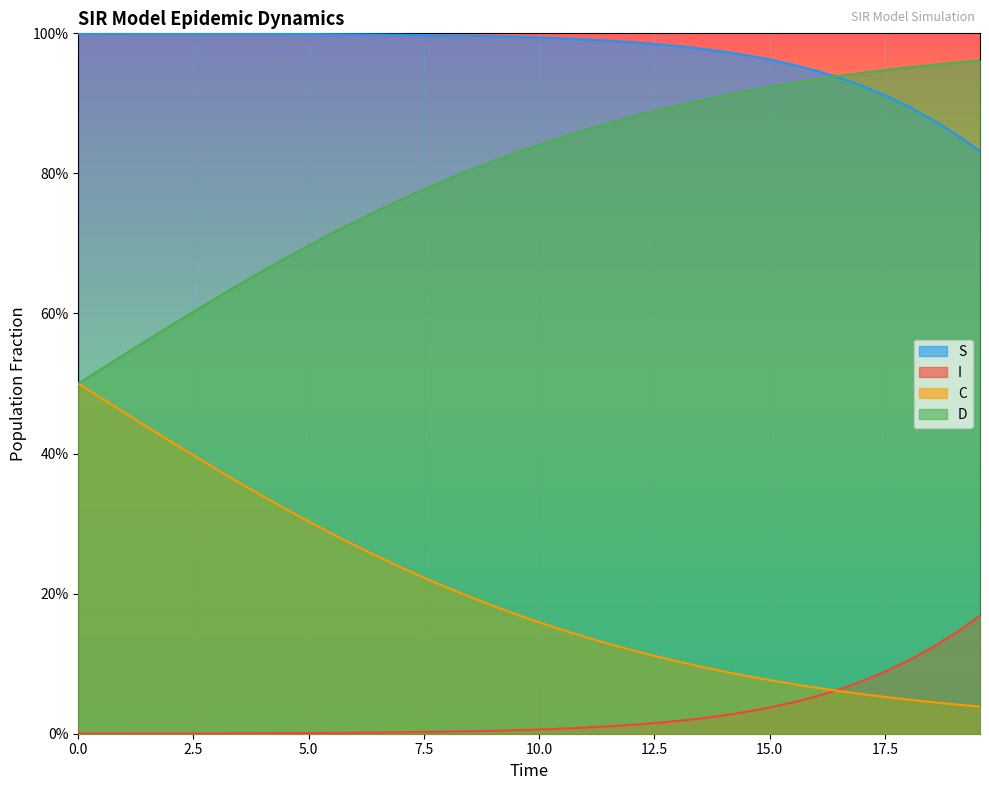

True or false: D and I intersect in this chart.

False